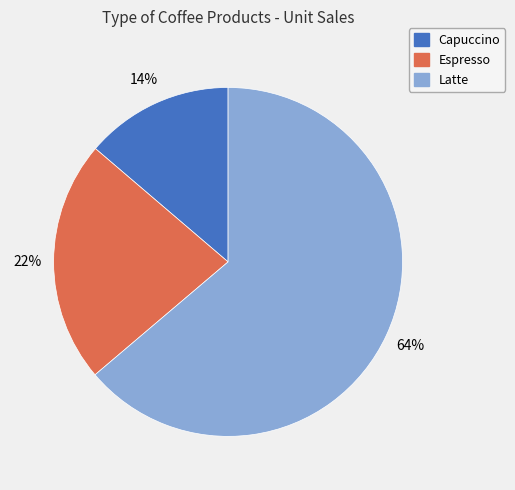

Between Latte and Espresso, which is larger?

Latte